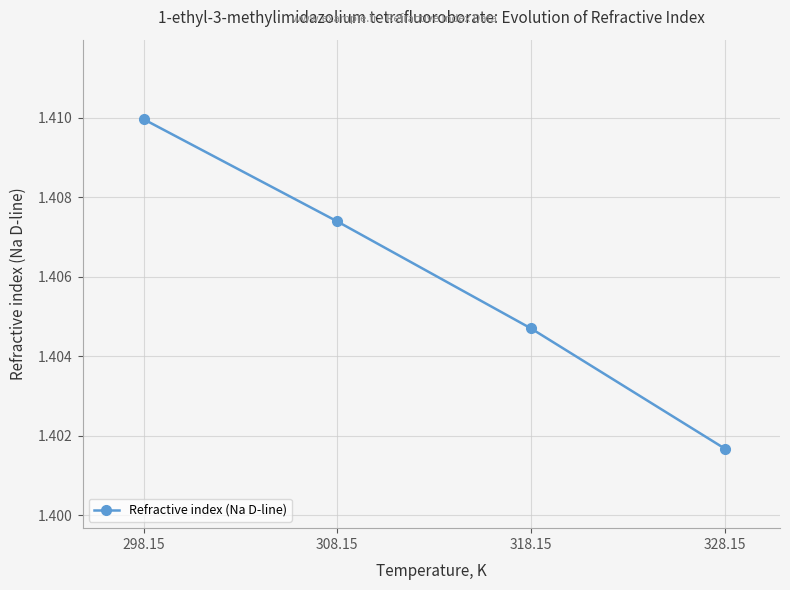

True or false: the data shows 0.3 at 328.15.

False